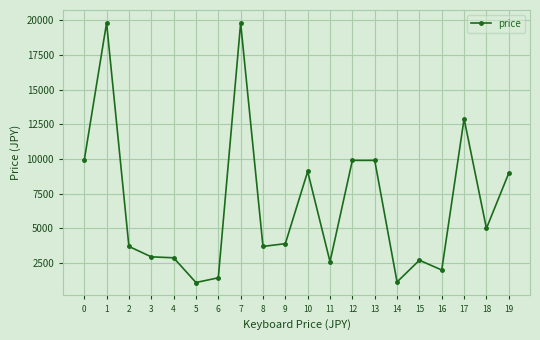

What is the value of the 2nd point from the left?

19800